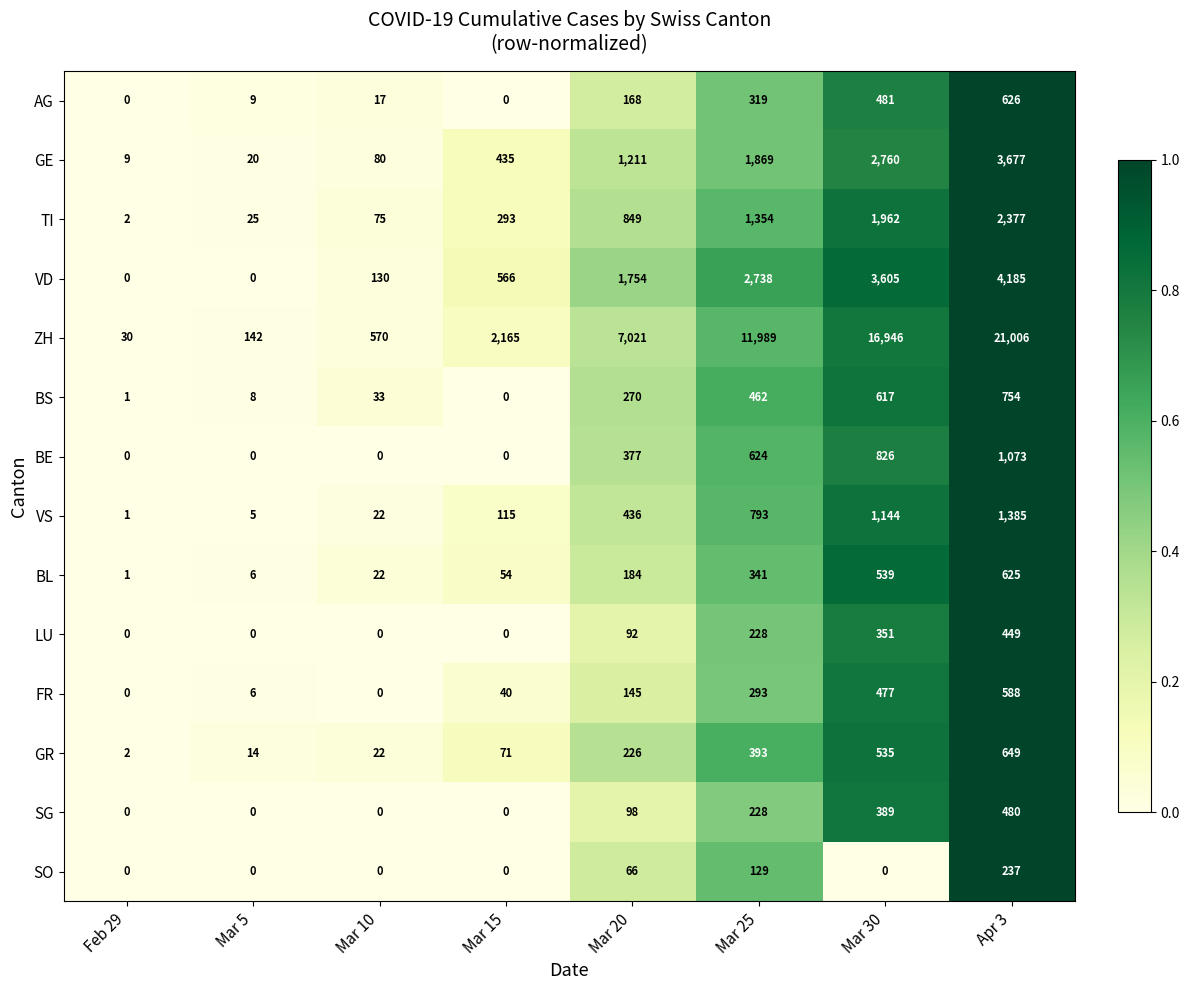

At which category is the sum across all series the highest?

Apr 3